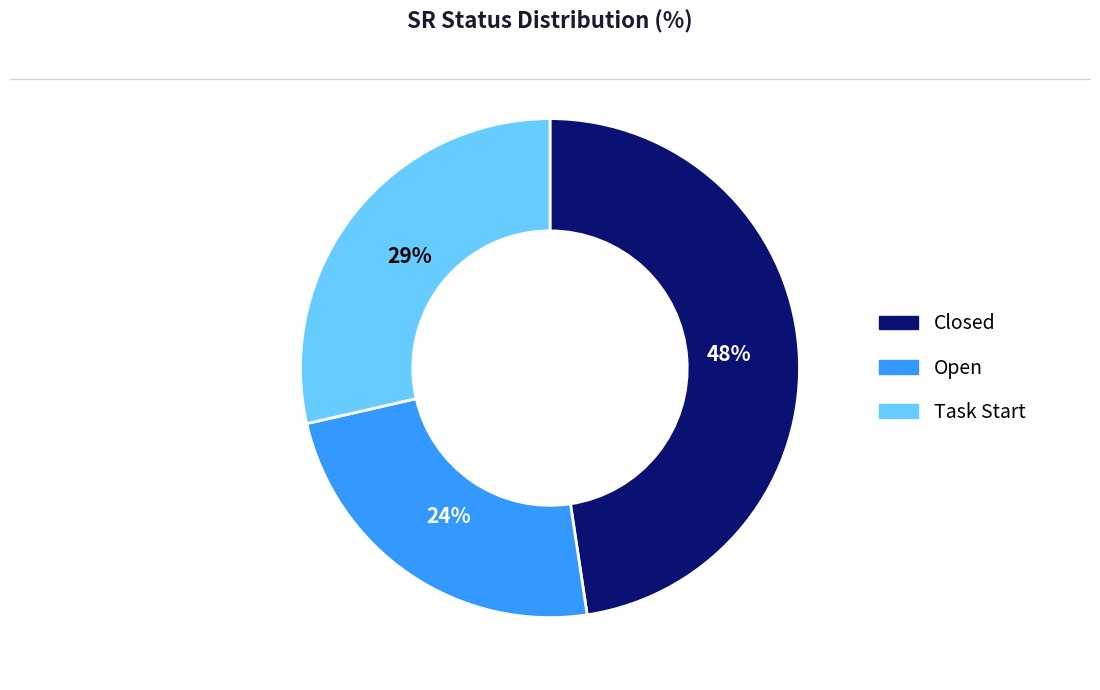

How many slices are in this pie chart?

3